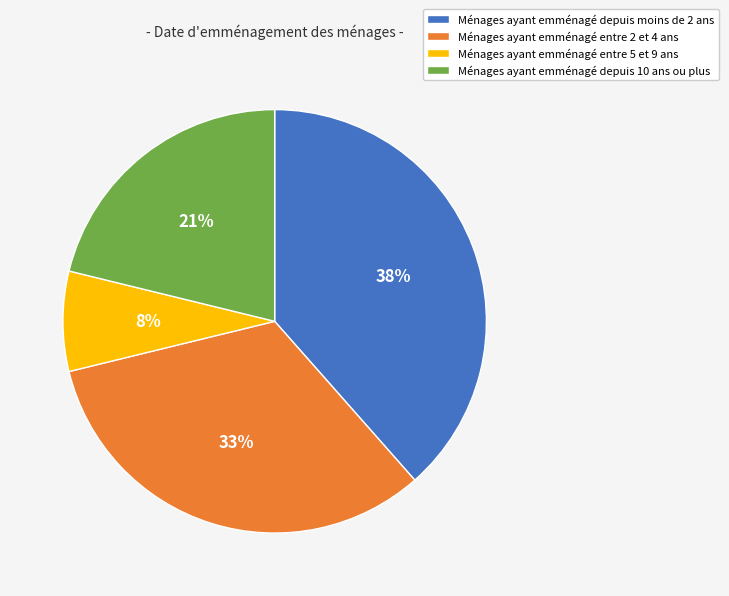

How many slices are in this pie chart?

4